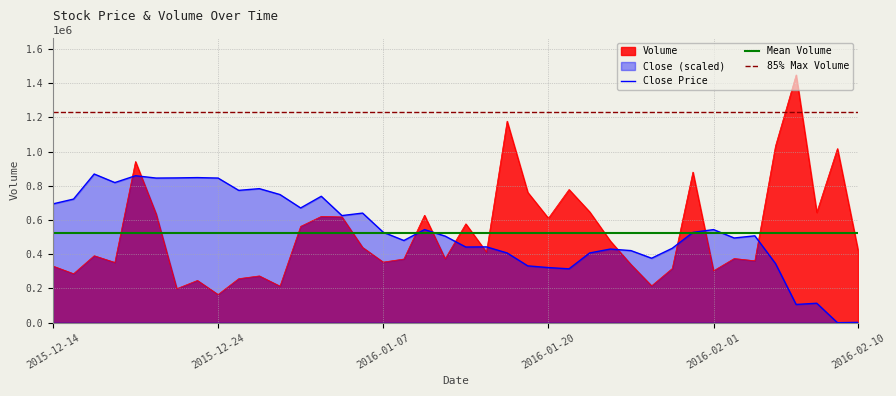

At which label does Volume reach its minimum?

2015-12-24